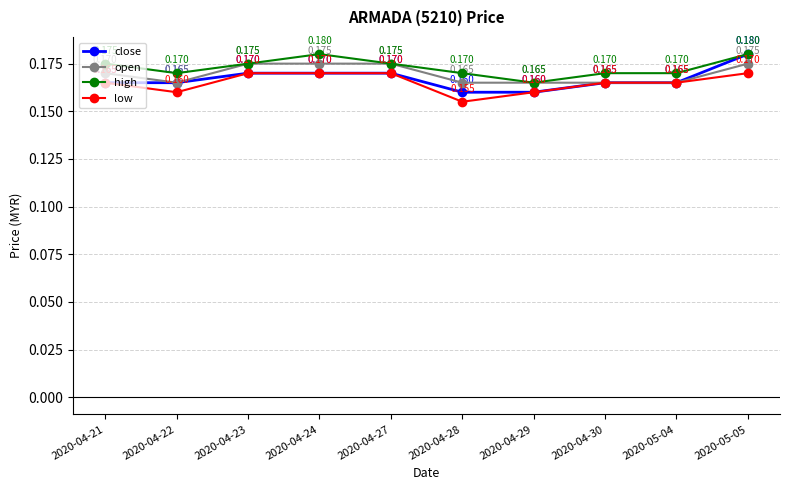

What is the sum of the low values at 2020-04-27 and 2020-04-22?

0.3